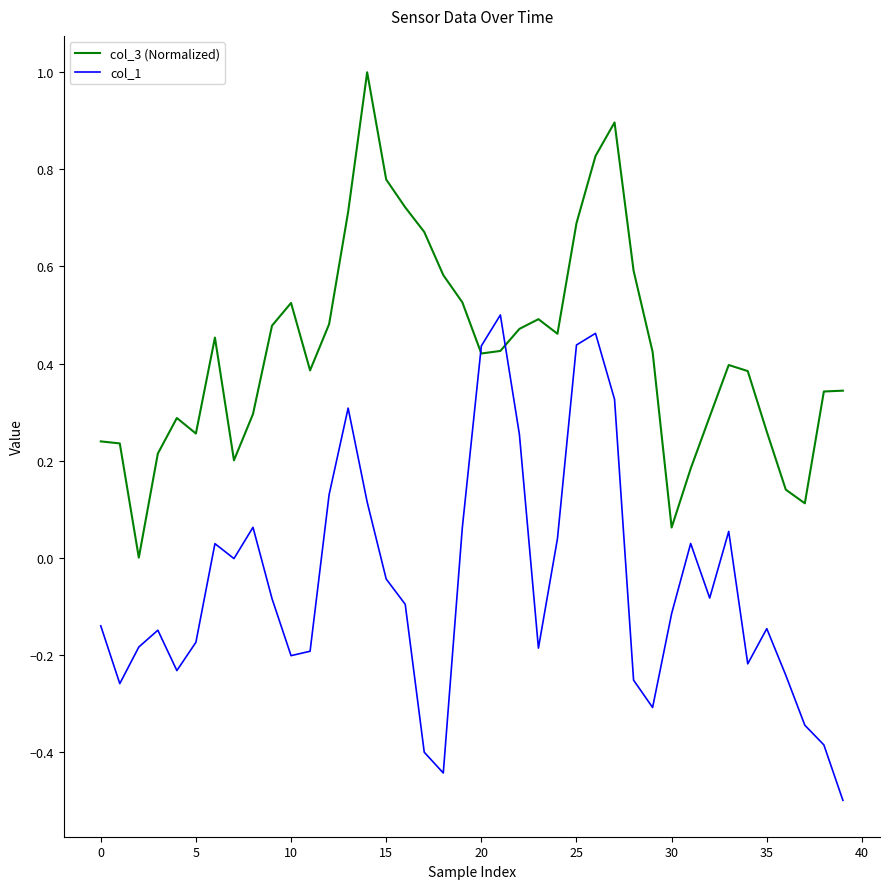

How many lines are shown in the chart?

2